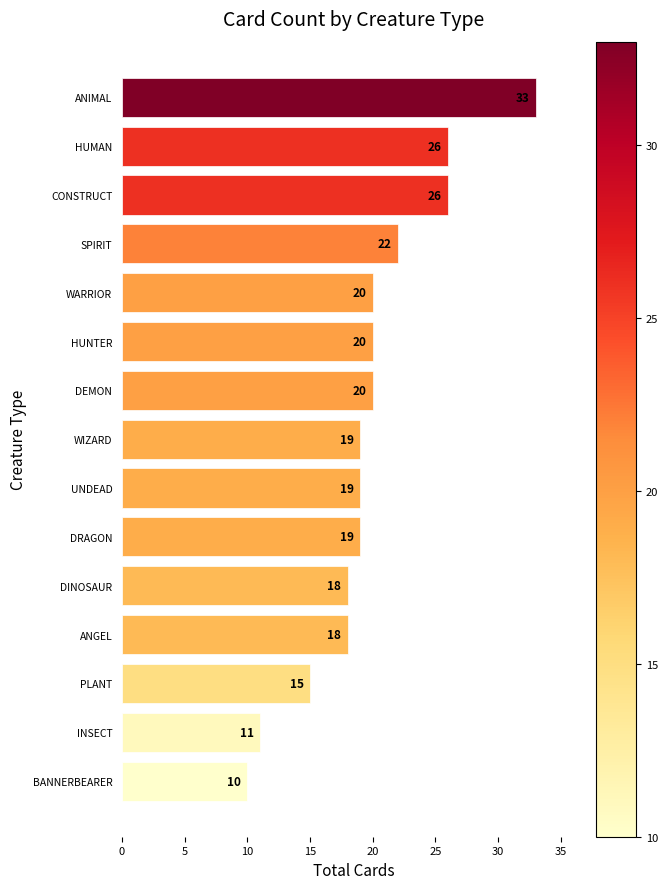

What is the smallest value displayed?

10